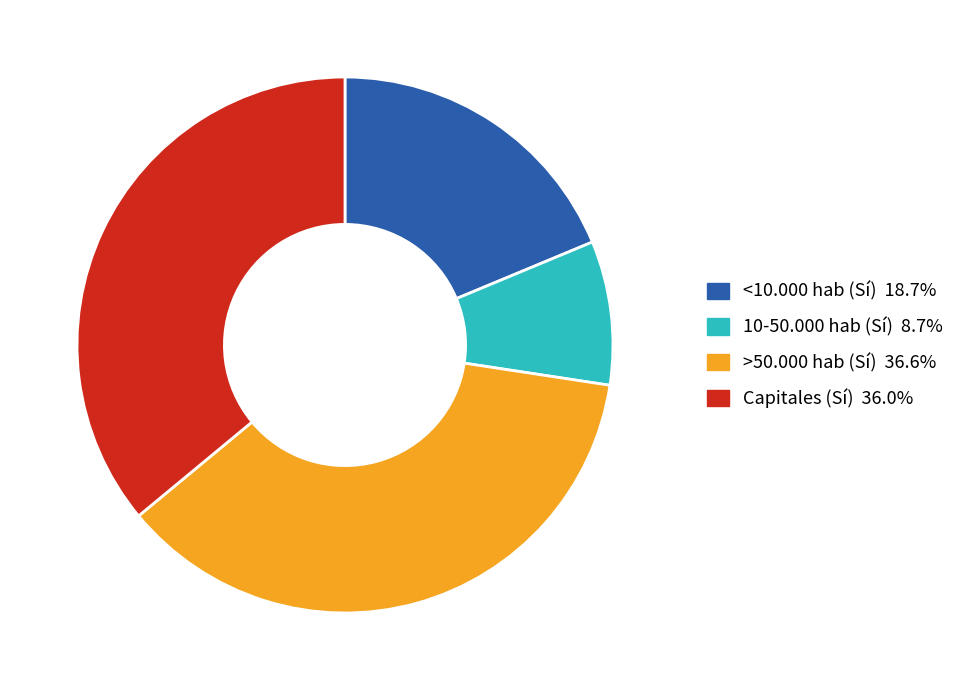

Is there a majority slice in this chart?

No